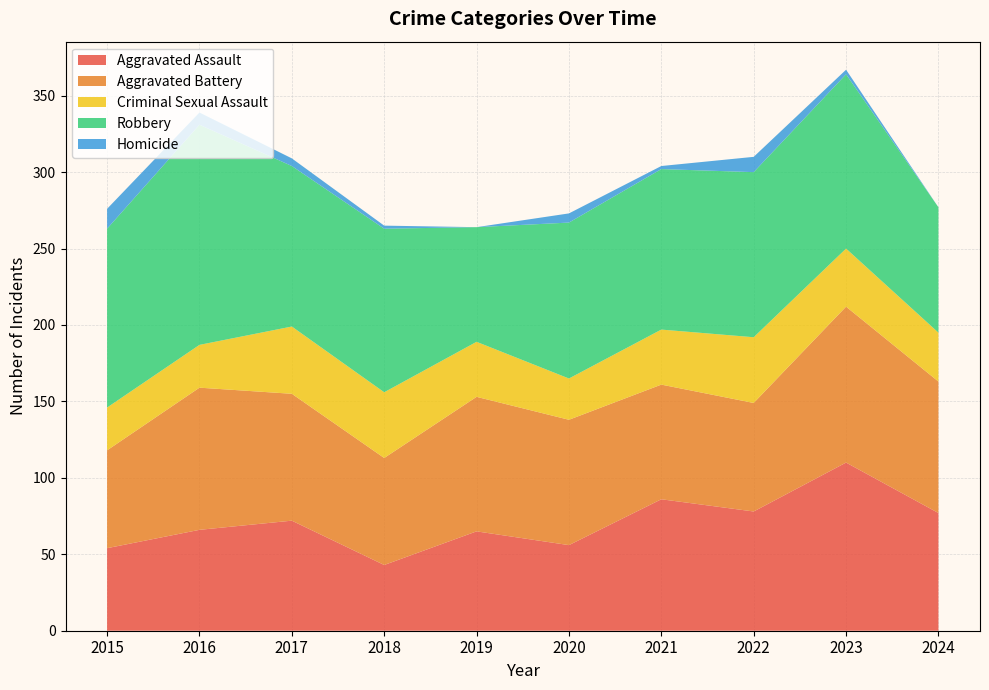

Reading left to right, transcribe all the data shown in this chart.

Aggravated Assault: 2015=54	2016=66	2017=72	2018=43	2019=65	2020=56	2021=86	2022=78	2023=110	2024=77
Aggravated Battery: 2015=64	2016=93	2017=83	2018=70	2019=88	2020=82	2021=75	2022=71	2023=102	2024=86
Criminal Sexual Assault: 2015=28	2016=28	2017=44	2018=43	2019=36	2020=27	2021=36	2022=43	2023=38	2024=32
Robbery: 2015=117	2016=144	2017=105	2018=107	2019=75	2020=102	2021=105	2022=108	2023=114	2024=82
Homicide: 2015=13	2016=8	2017=5	2018=2	2019=0	2020=6	2021=2	2022=10	2023=3	2024=0